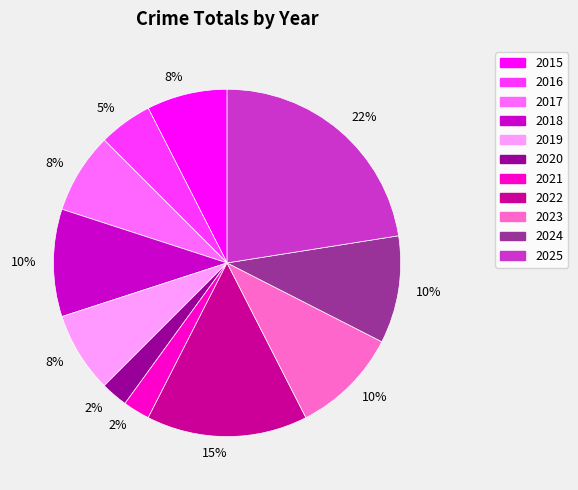

Is there any slice that represents more than half of the pie?

No